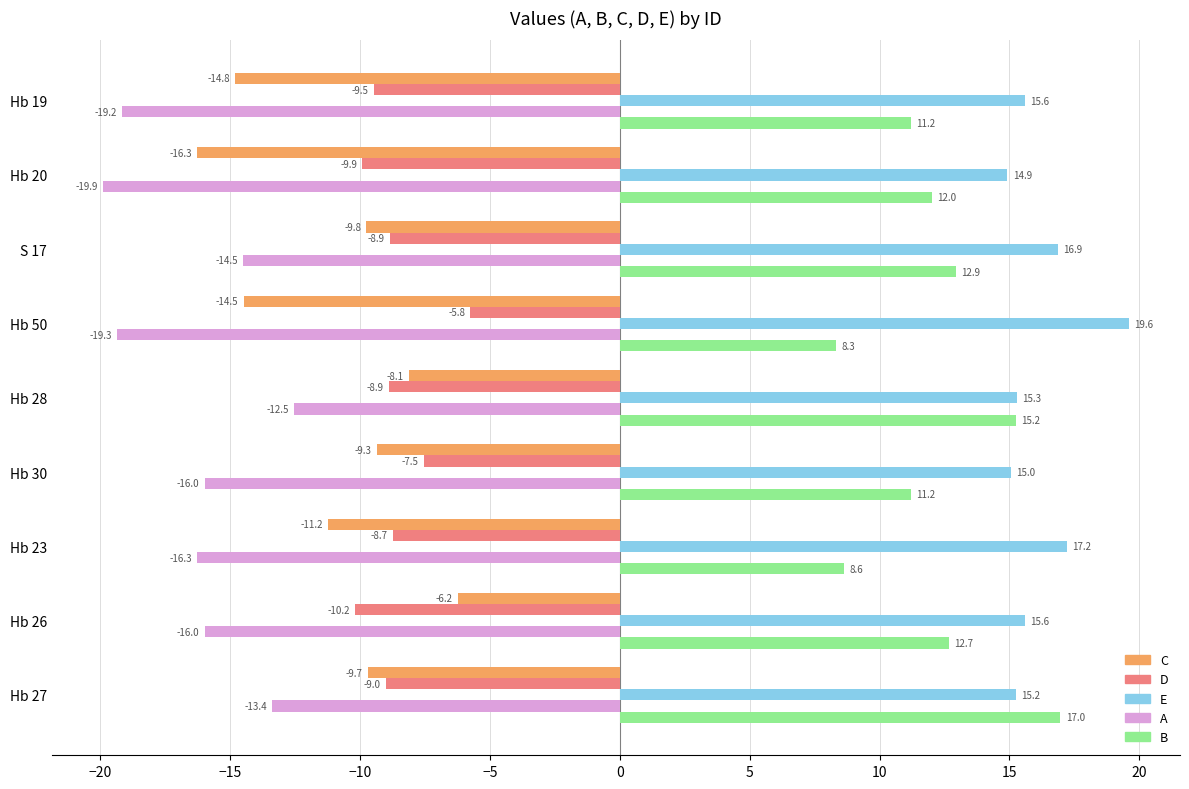

Is it true that B equals 18.2 at S 17?

False